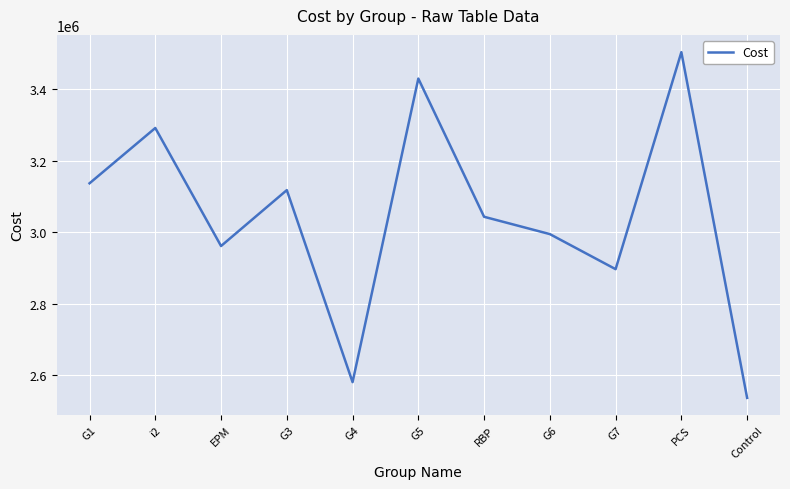

Which has a higher value, RBP or G7?

RBP